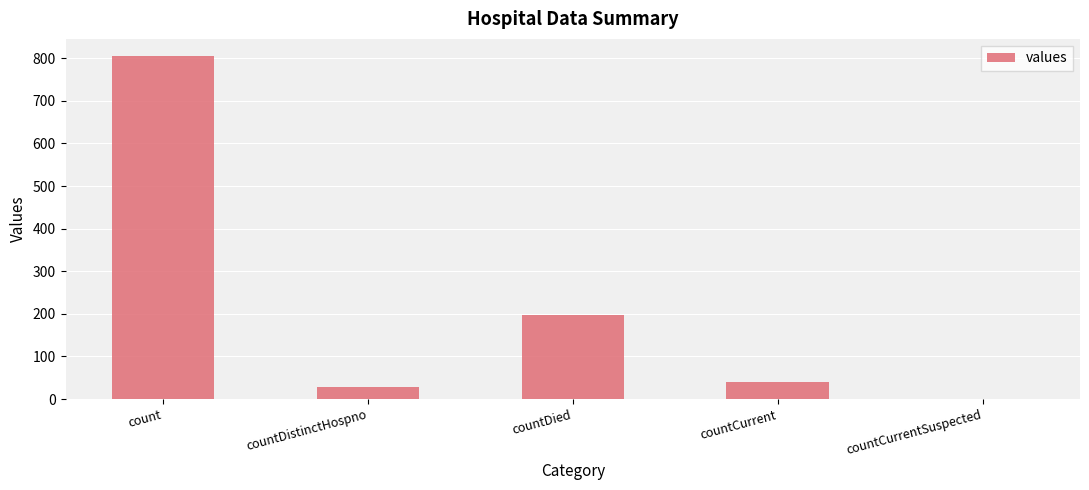

The chart shows a value of 28 at countDistinctHospno. True or false?

True